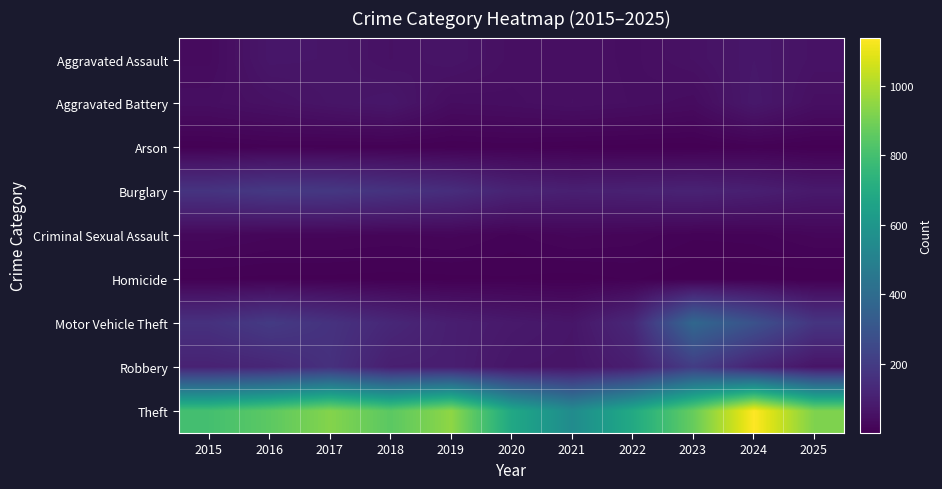

Which series has the largest total across all categories?

Theft